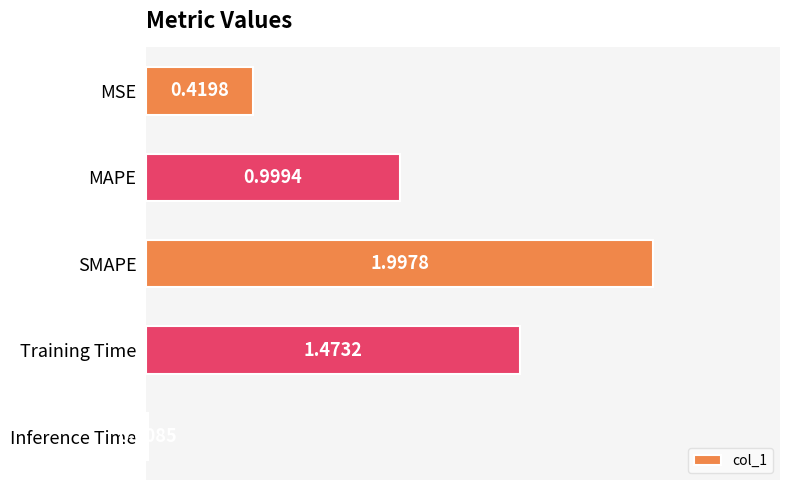

What is the average value?

1.0